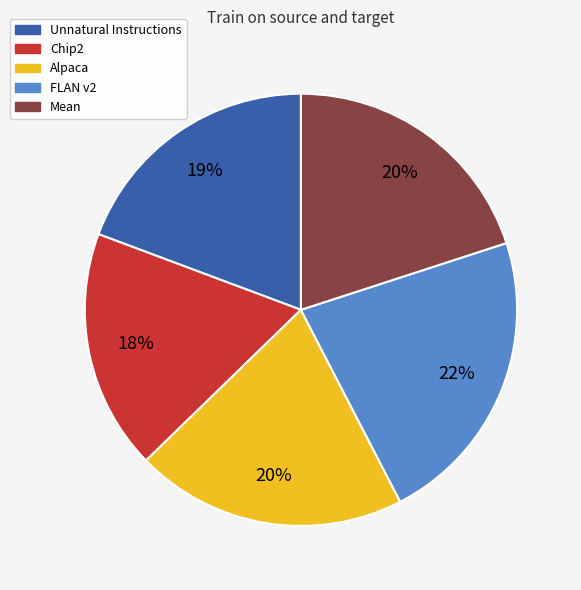

How many slices are in this pie chart?

5